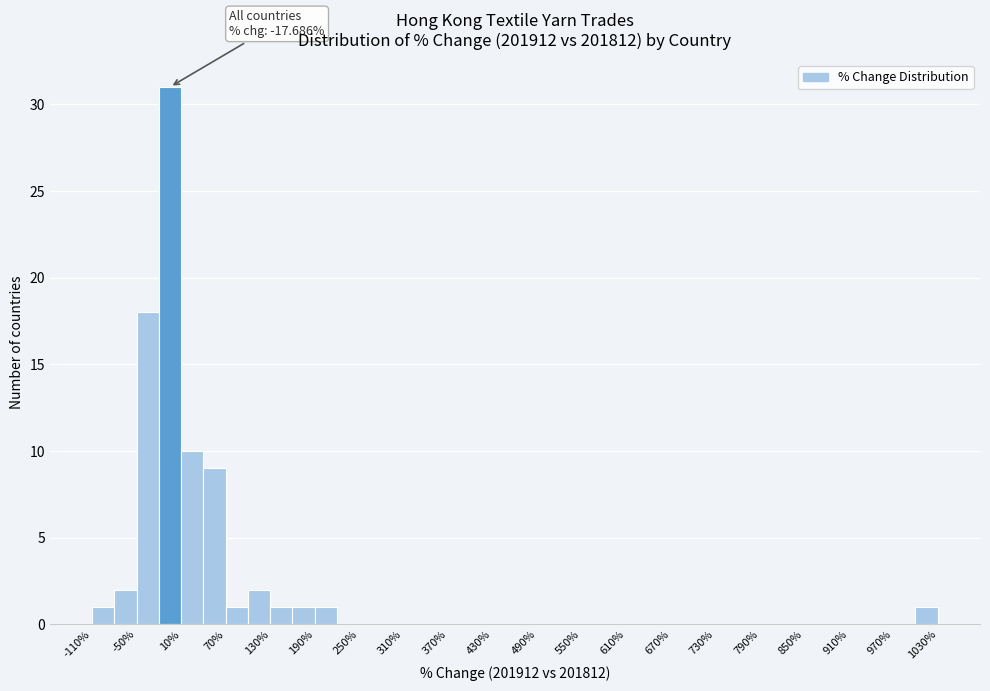

Read against the x-axis, roughly where is the centre of the tallest bar?

0